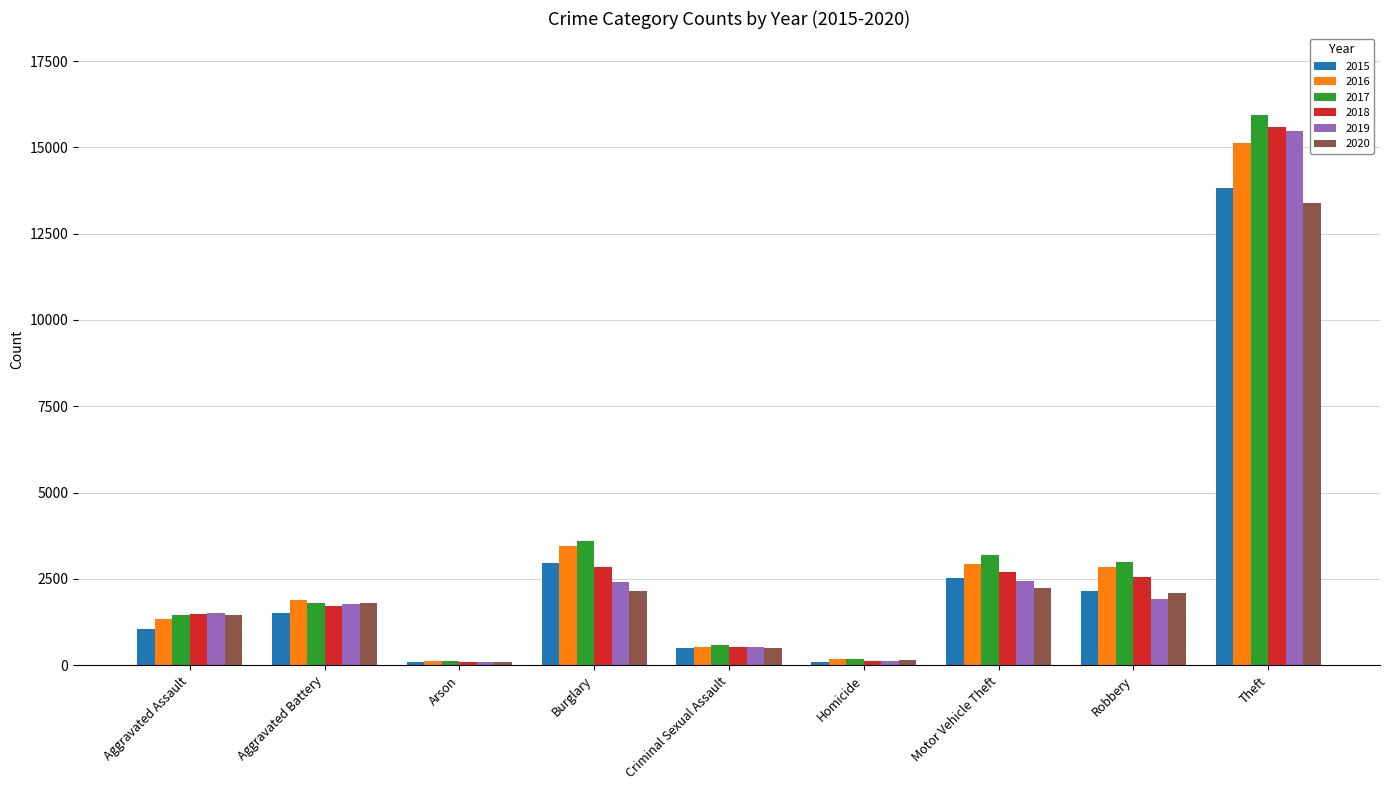

What is the sum of all 2015 values?

24733